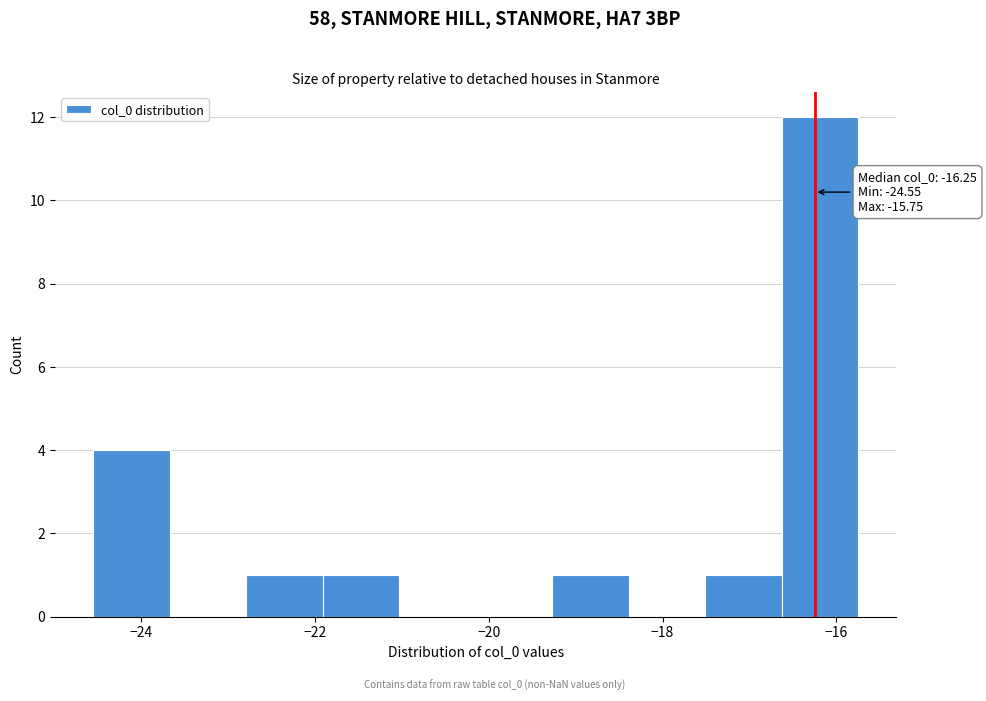

Which range on the x-axis has the tallest bar?

-16.6 to -15.8